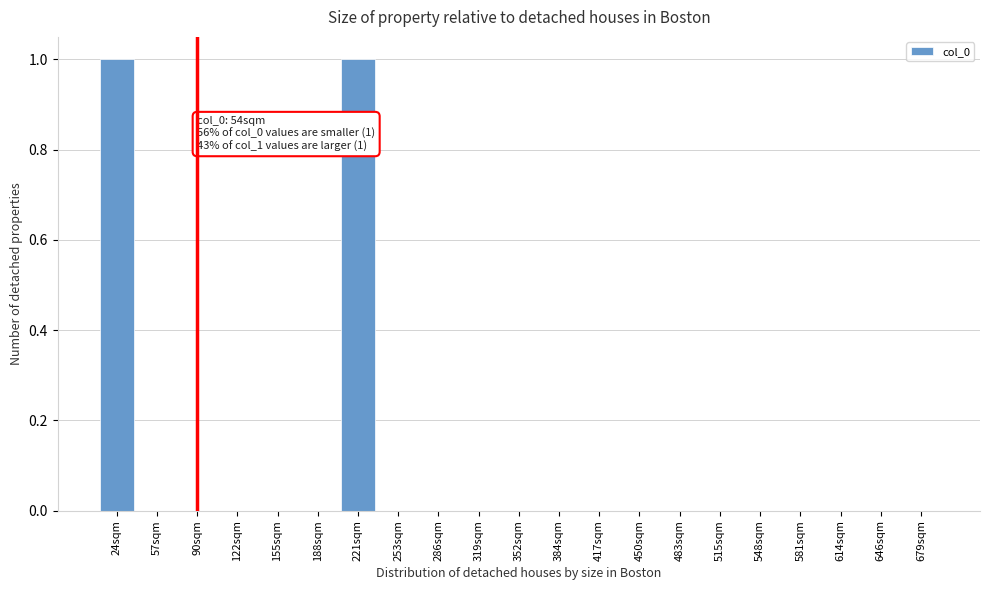

Reading left to right, what are all the values shown in this chart?

24sqm=1	57sqm=0	90sqm=0	122sqm=0	155sqm=0	188sqm=0	221sqm=1	253sqm=0	286sqm=0	319sqm=0	352sqm=0	384sqm=0	417sqm=0	450sqm=0	483sqm=0	515sqm=0	548sqm=0	581sqm=0	614sqm=0	646sqm=0	679sqm=0